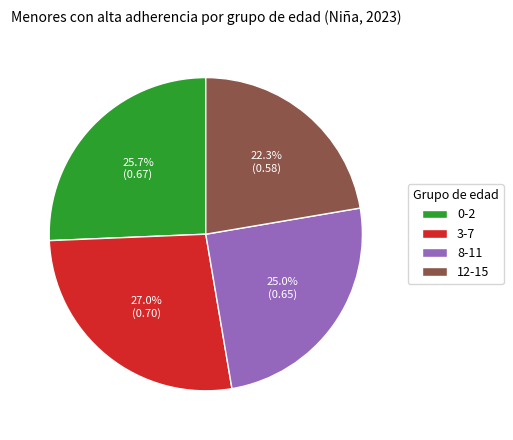

Which has a higher value, 3-7 or 0-2?

3-7